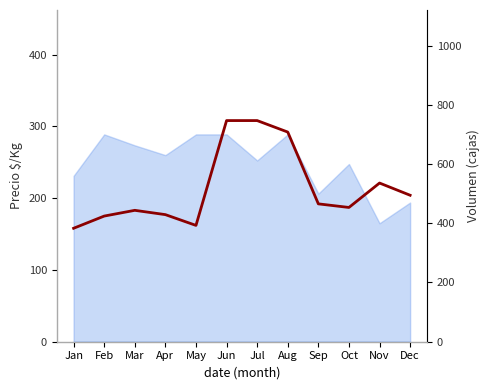

Where is the data nearest to the value 233?

Nov